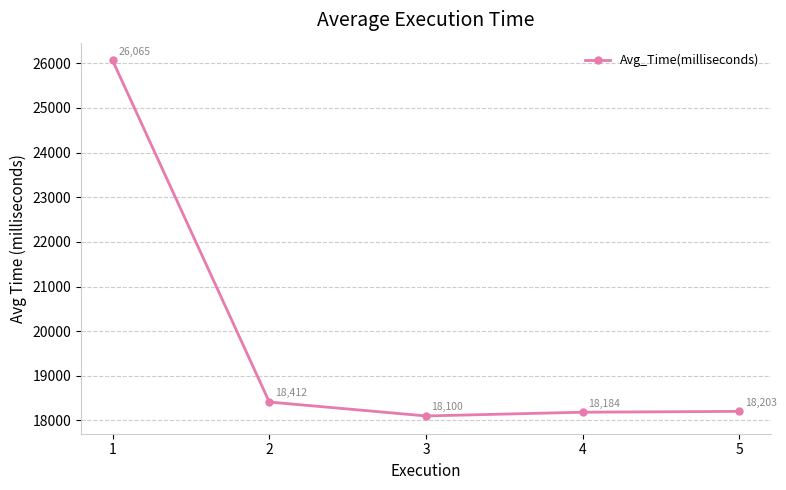

What is the ratio of the value at 4 to the value at 3?

1.0